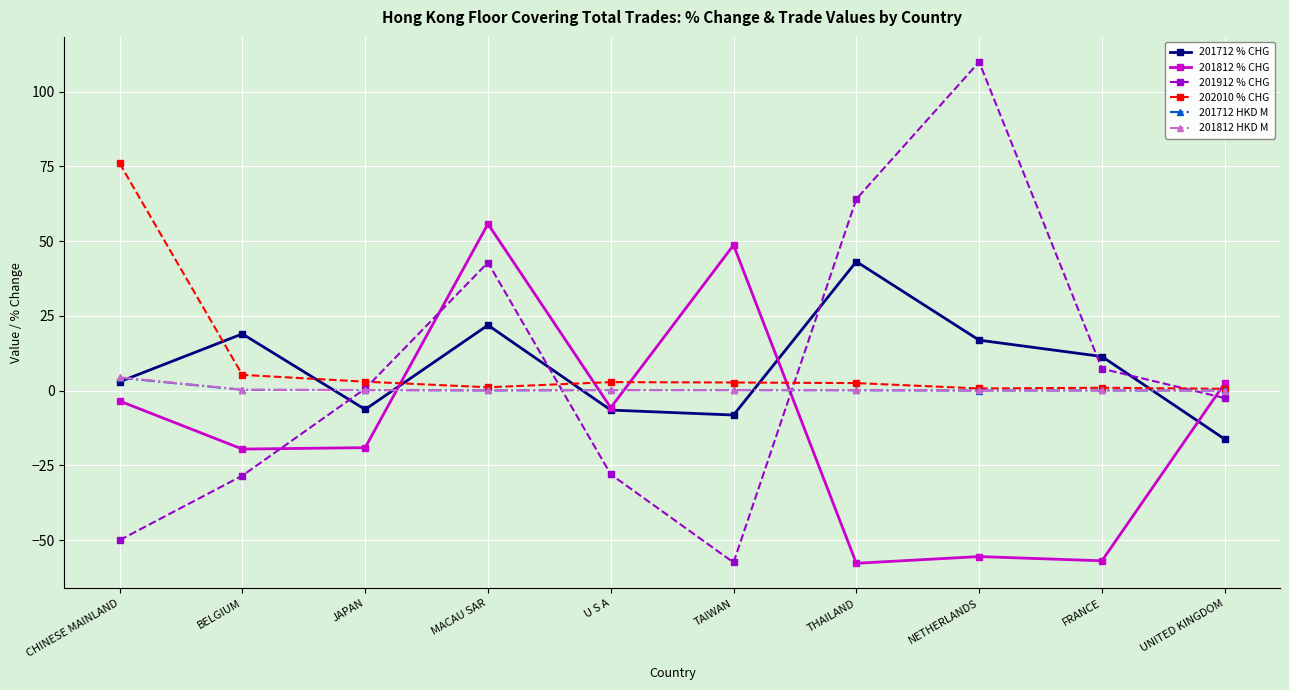

What are all the series names shown in the legend?

201712 % CHG, 201812 % CHG, 201912 % CHG, 202010 % CHG, 201712 HKD M, 201812 HKD M